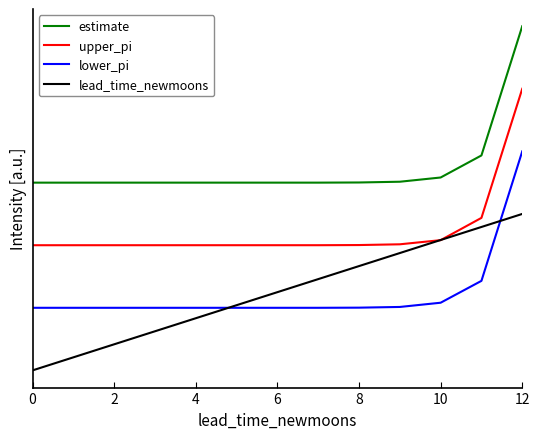

After their last crossing, which series has the higher values: lower_pi or lead_time_newmoons?

lower_pi